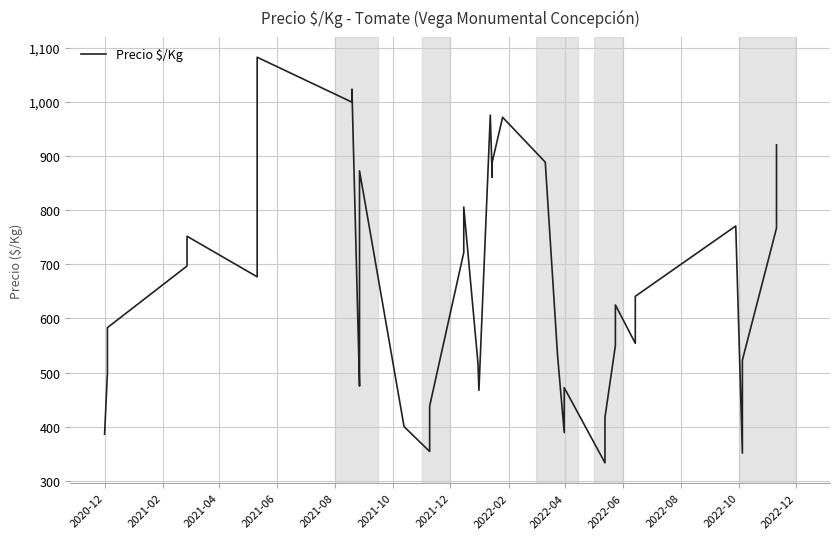

How many values exceed 639?

19